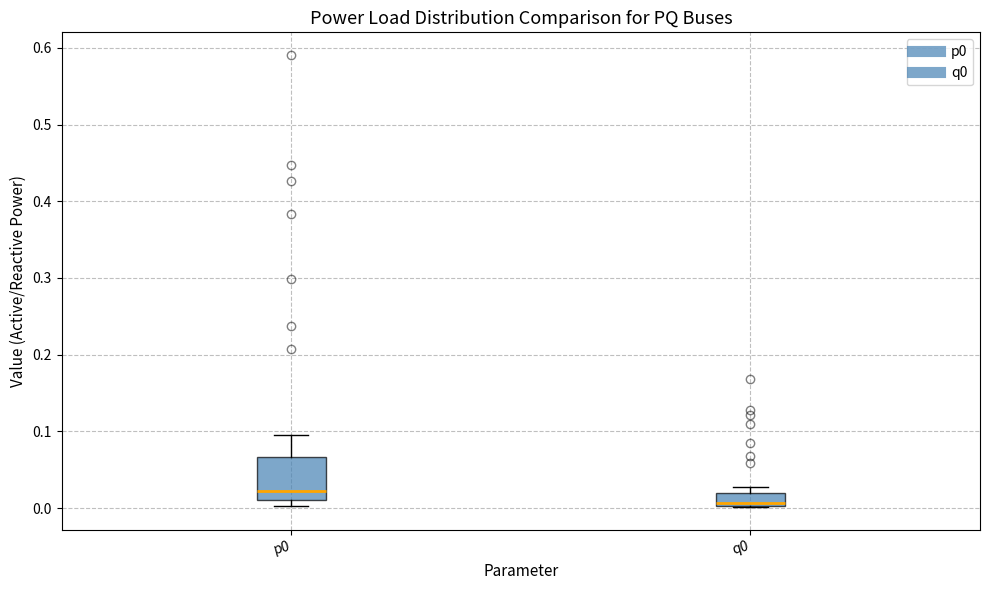

Which box is the tallest, from its lower edge to its upper edge?

p0